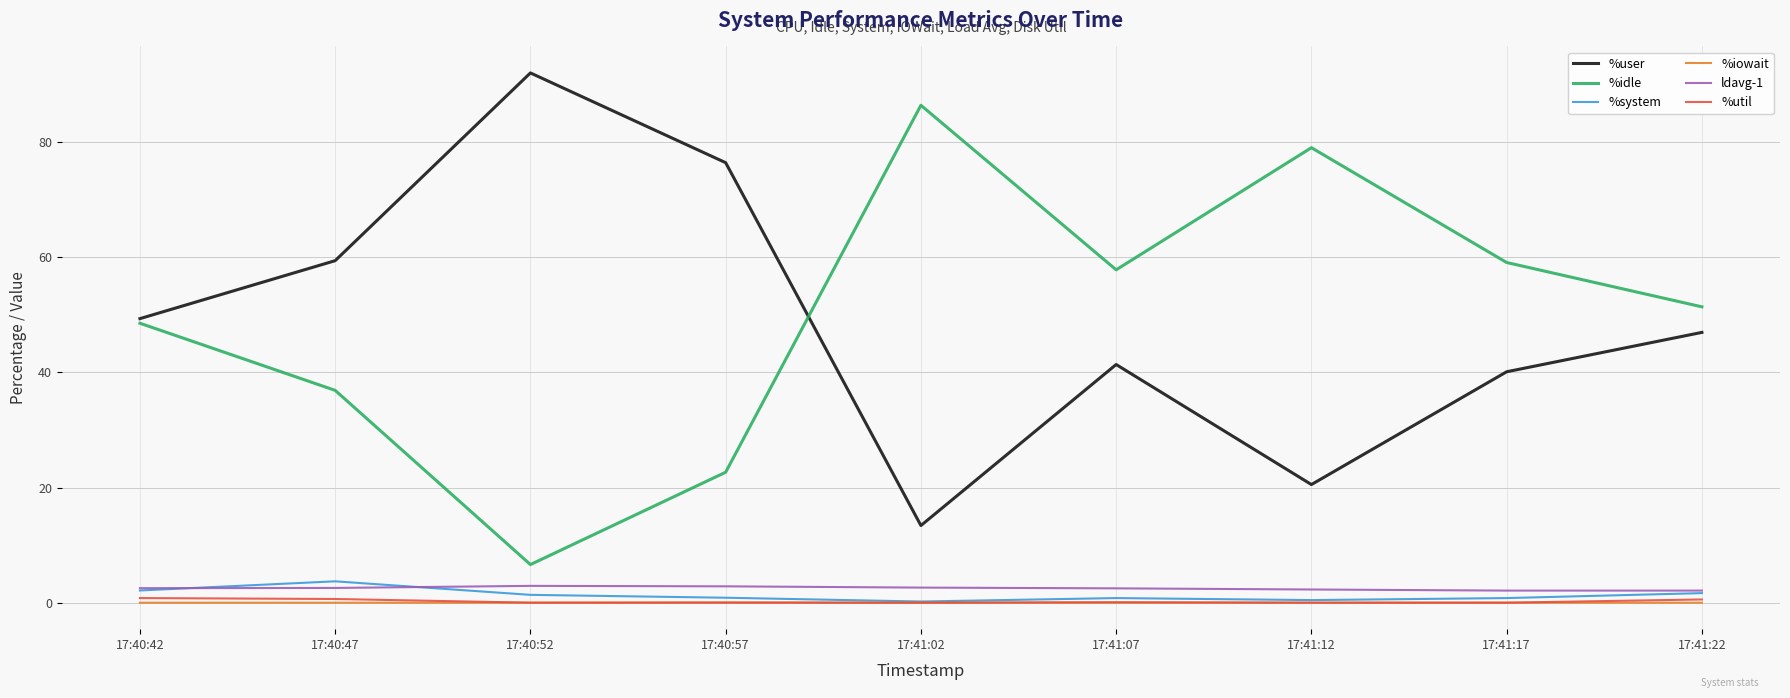

True or false: %idle and %system cross at least once.

False